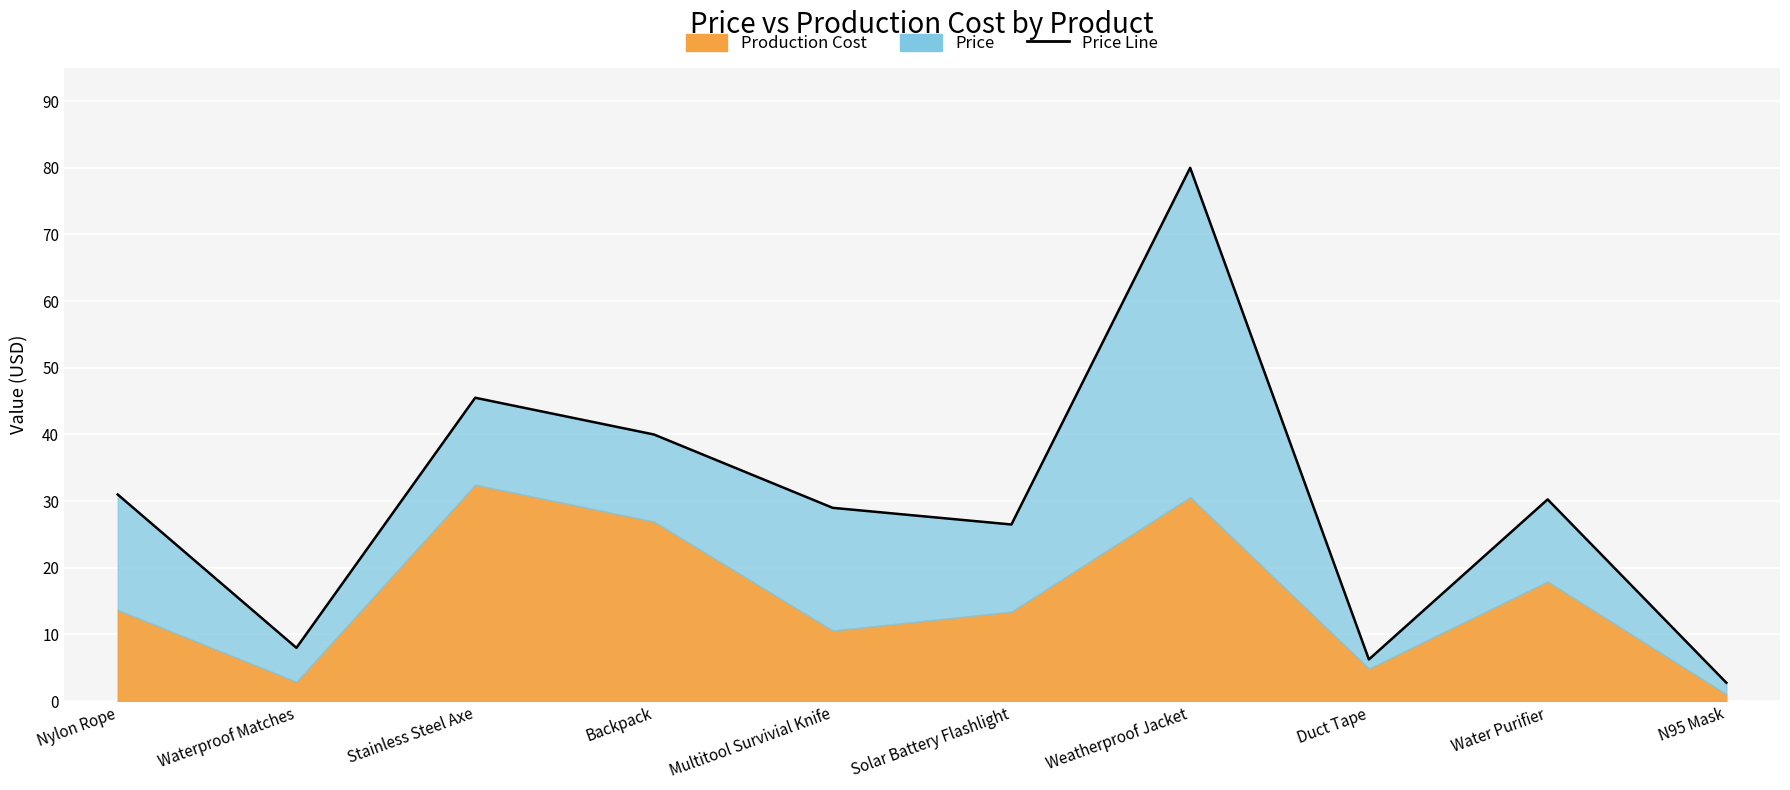

How many interior local valleys (lower than both neighbors) does the data have?

3